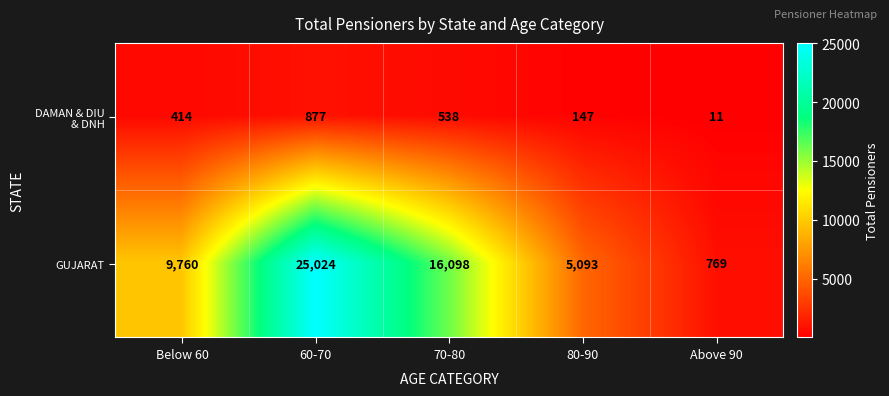

What is the spread (max minus min) of values at Above 90?

758